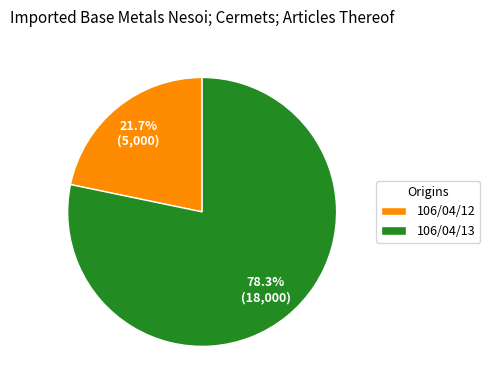

Which slice represents more than half of the pie?

106/04/13